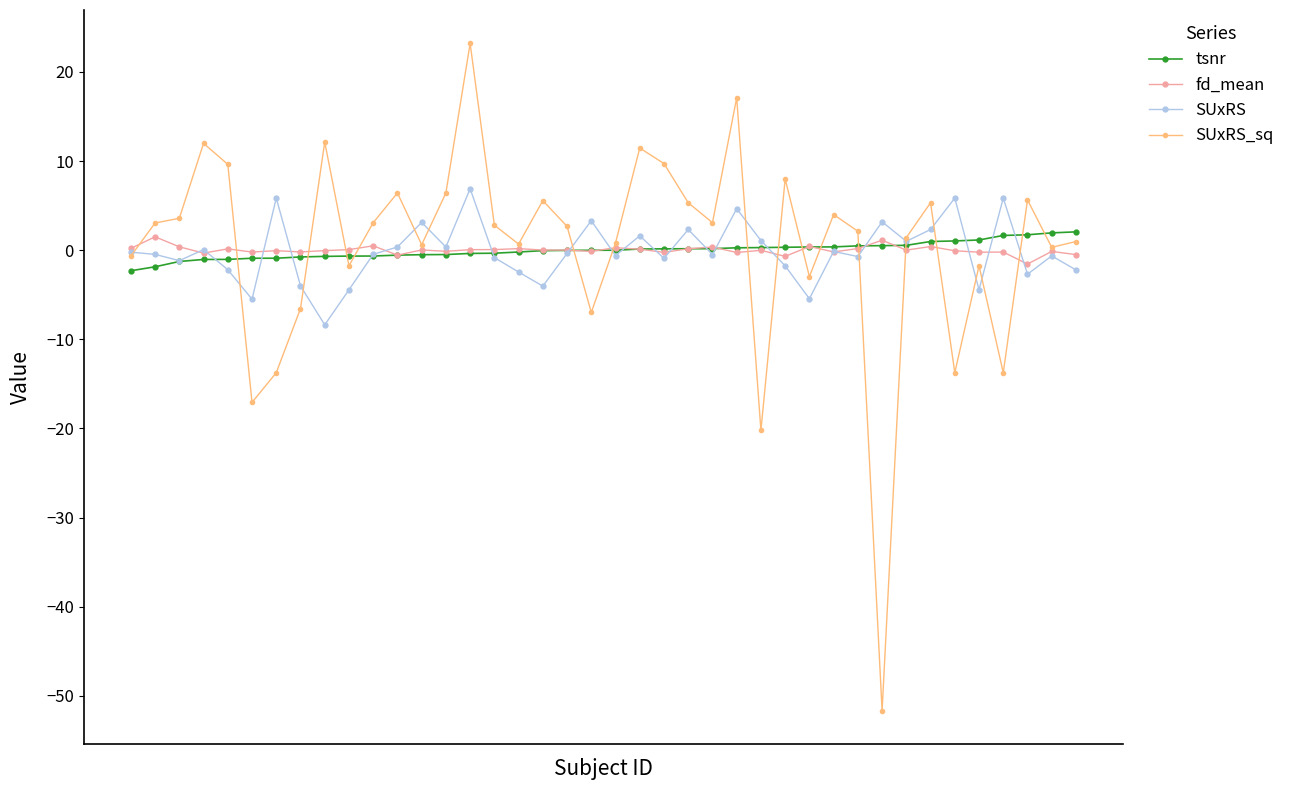

True or false: SUxRS_sq has more than 1 interior local peaks.

True